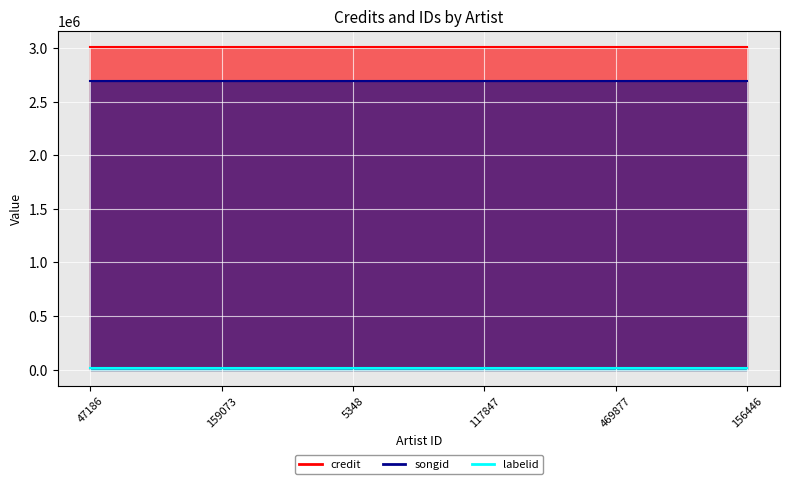

What value does the songid series have at 117847?

2687142